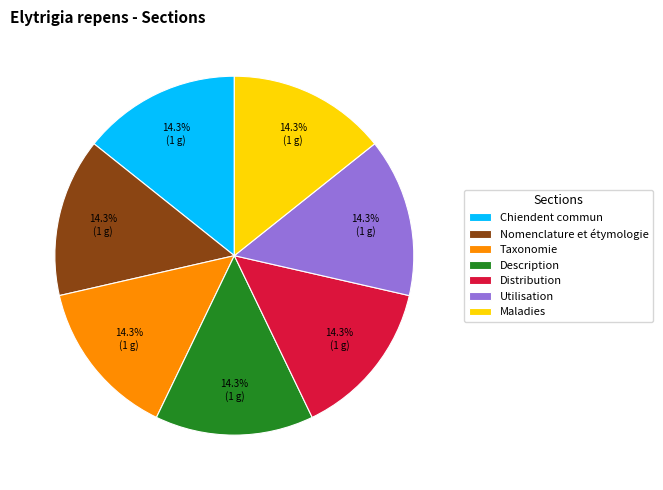

Is there any slice that represents more than half of the pie?

No